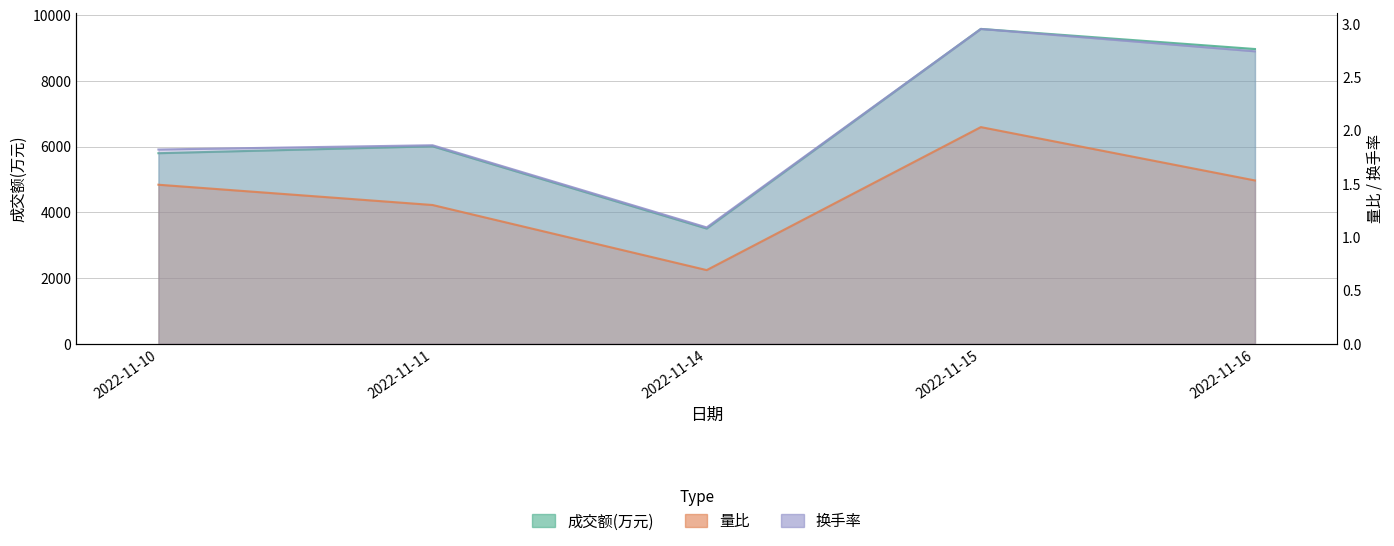

What is the difference between the 换手率 values at 2022-11-11 and 2022-11-14?

0.8